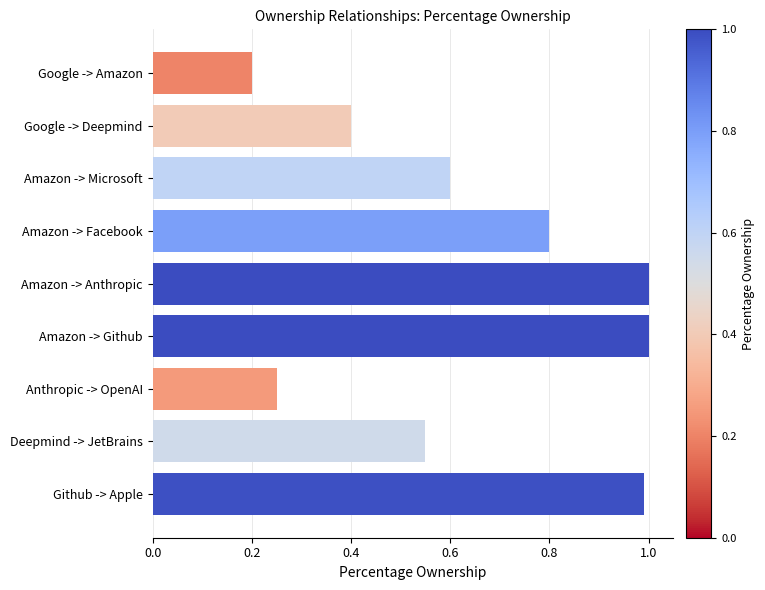

At which label is the value closest to 0?

Google -> Amazon